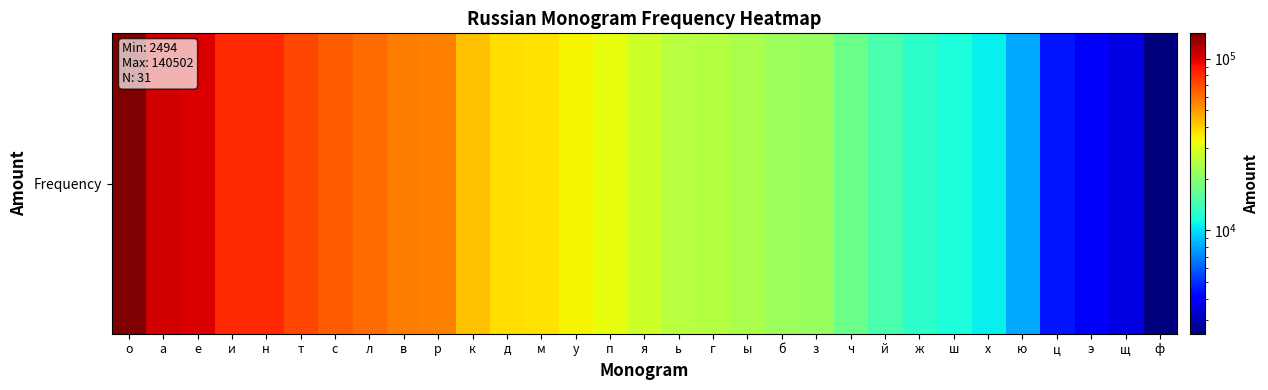

True or false: the data shows 81809 at и.

True